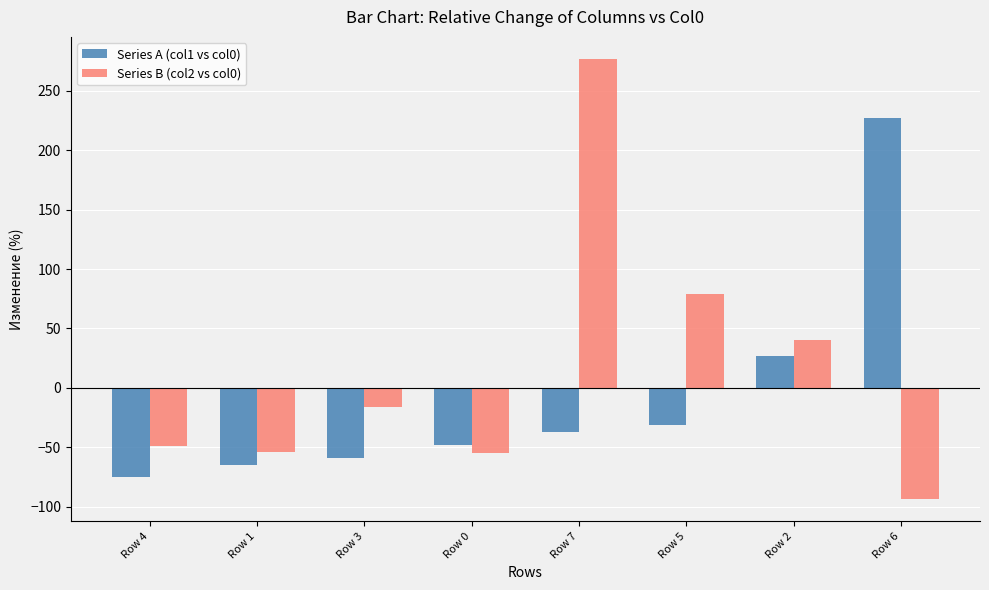

Which series changed the most between Row 4 and Row 0?

Series A (col1 vs col0)